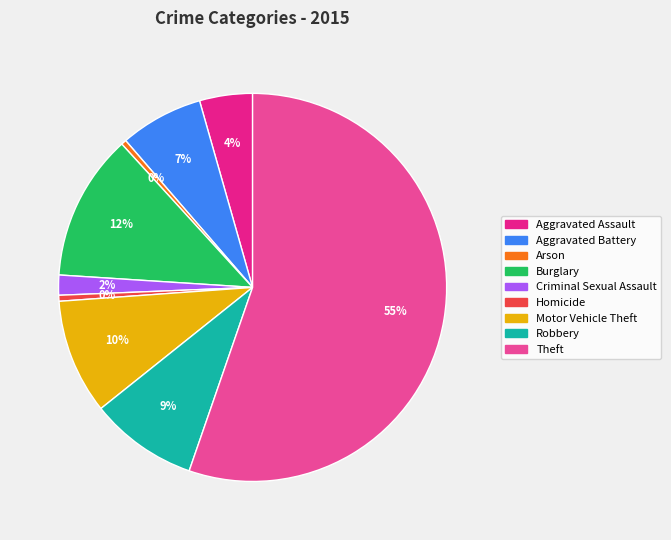

To the nearest percent, what is the average slice percentage?

11%